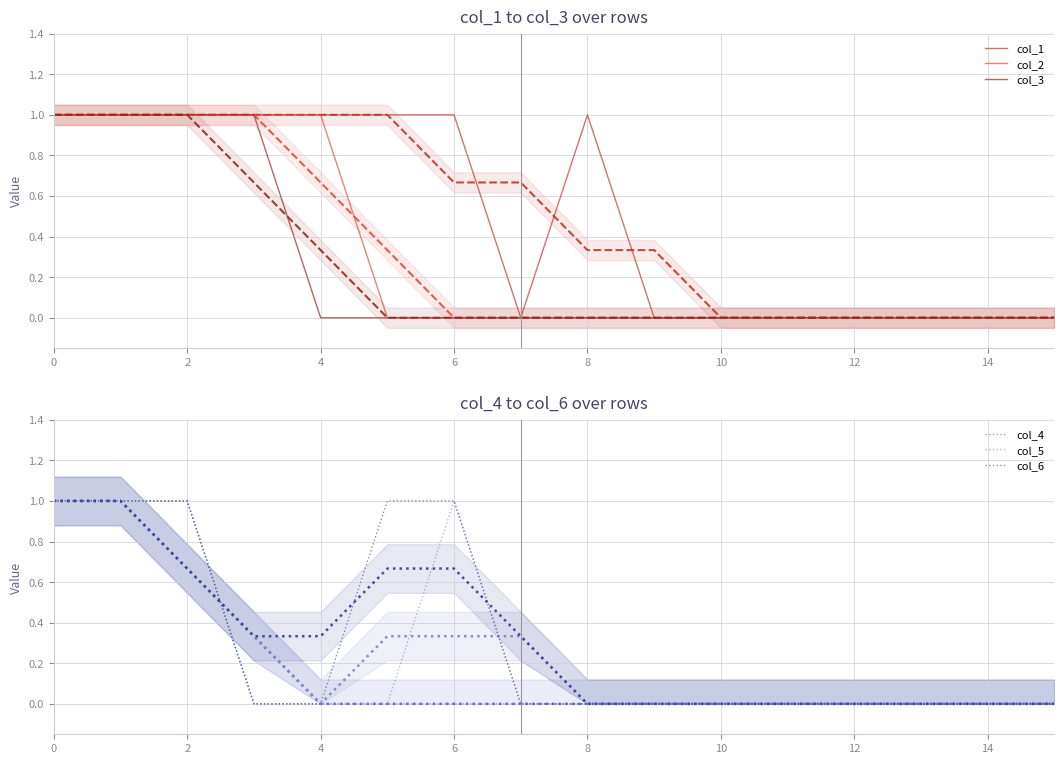

The value of col_3 at 2 is 1. True or false?

True